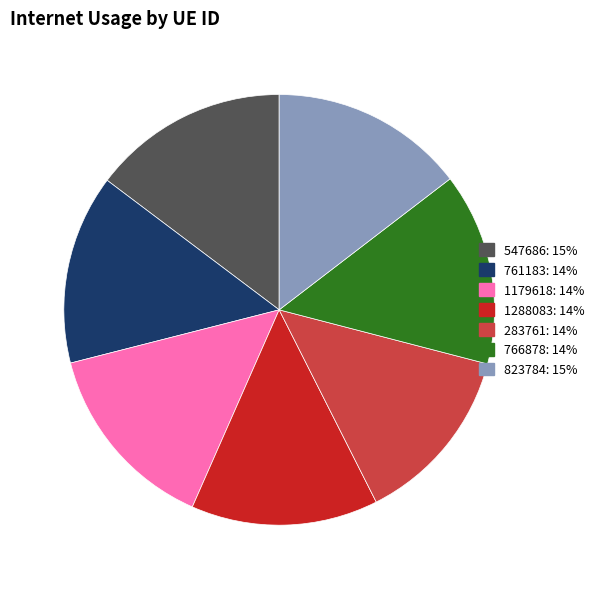

Is it true that 547686 is 15% of the pie?

True